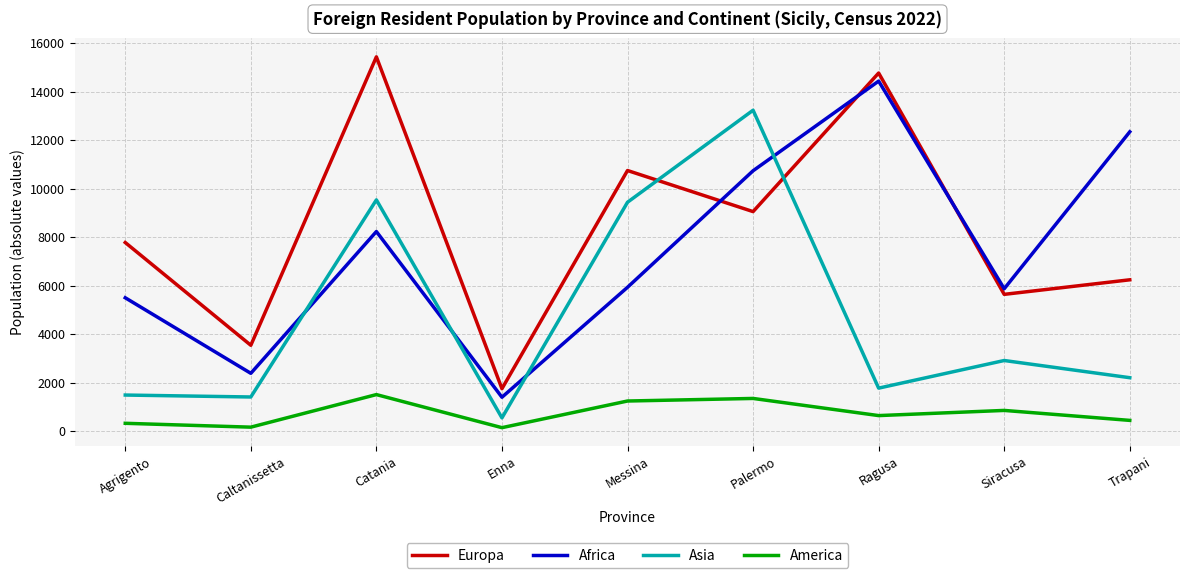

What is the total value across all series at Siracusa?

15309